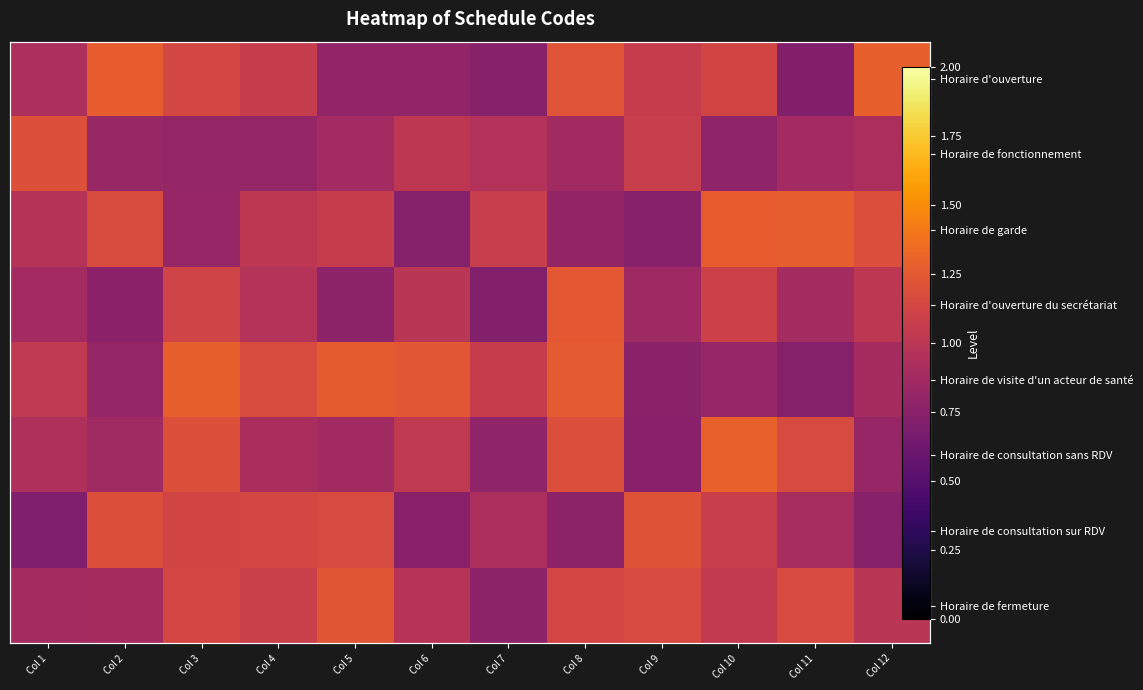

At Col 4, list the series in order from largest to smallest.

Horaire de visite d'un acteur de santé, Horaire de consultation sur RDV, Horaire de fermeture, Horaire d'ouverture, Horaire de garde, Horaire d'ouverture du secrétariat, Horaire de consultation sans RDV, Horaire de fonctionnement